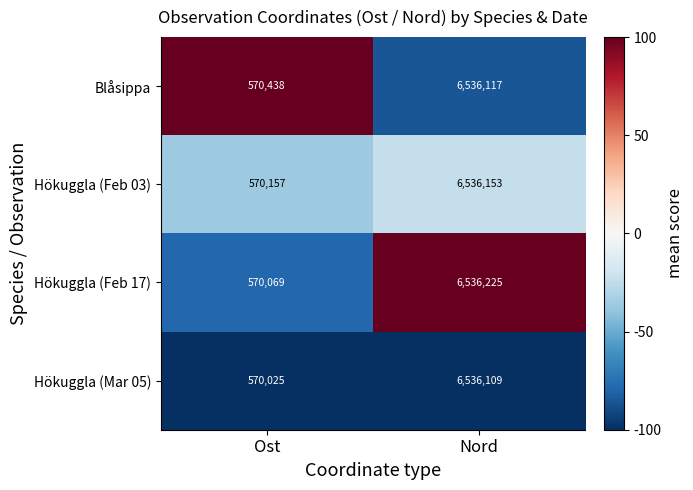

What value does the Hökuggla (Feb 03) series have at Nord?

6536153